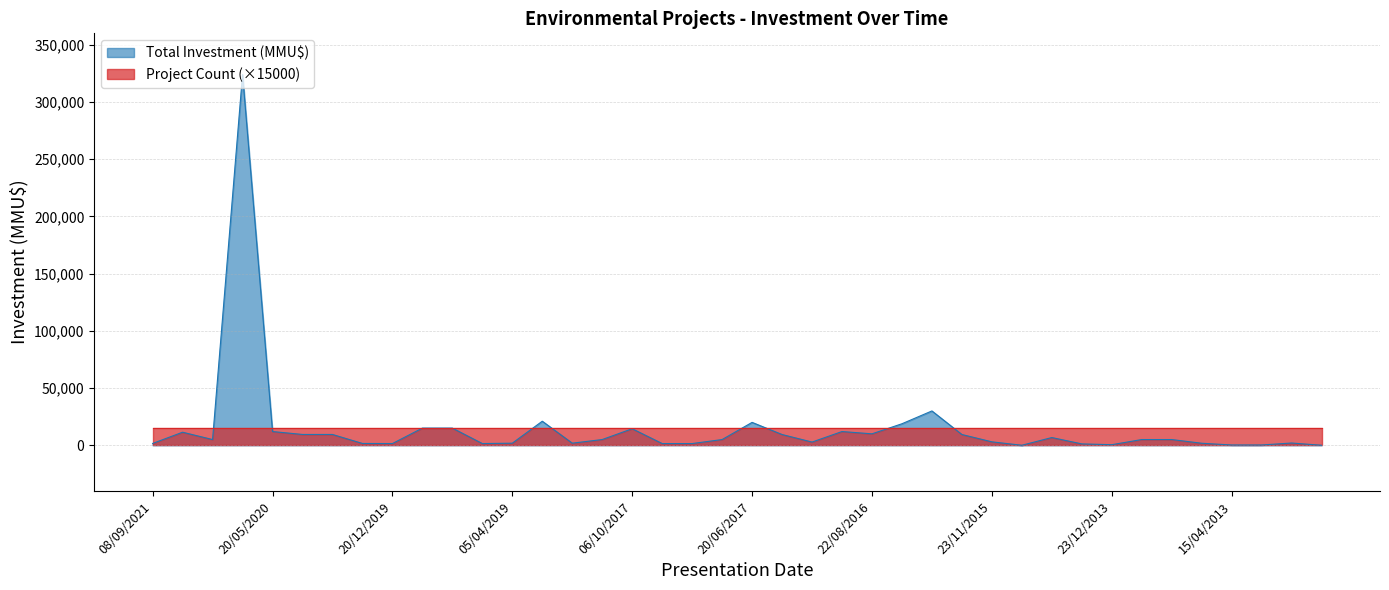

Which category has the lowest value across all series?

31/07/2012